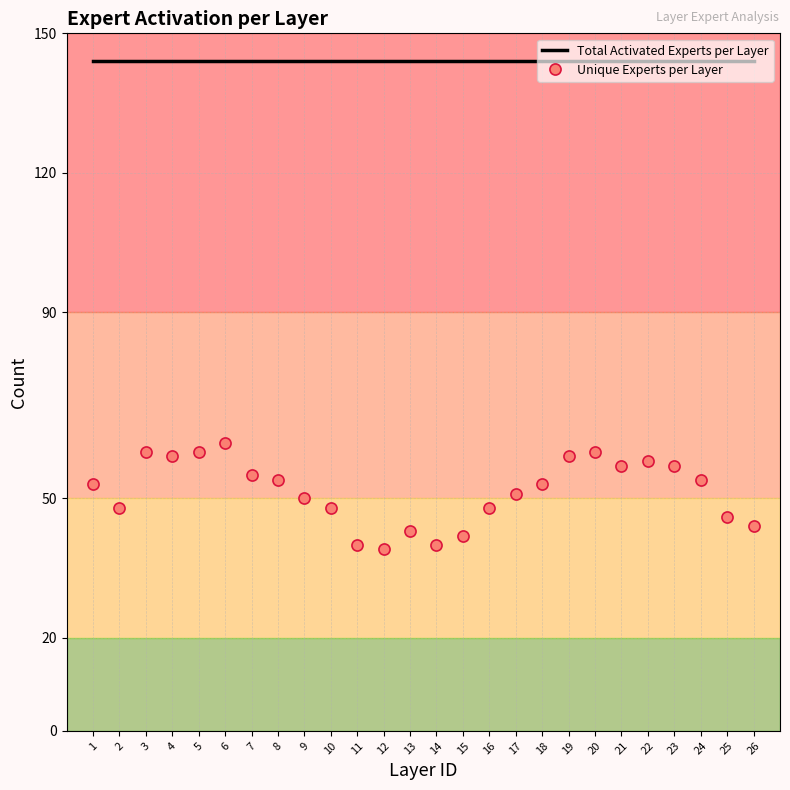

Is the value of Unique Experts per Layer at 11 greater than the value of Total Activated Experts per Layer at 9?

No